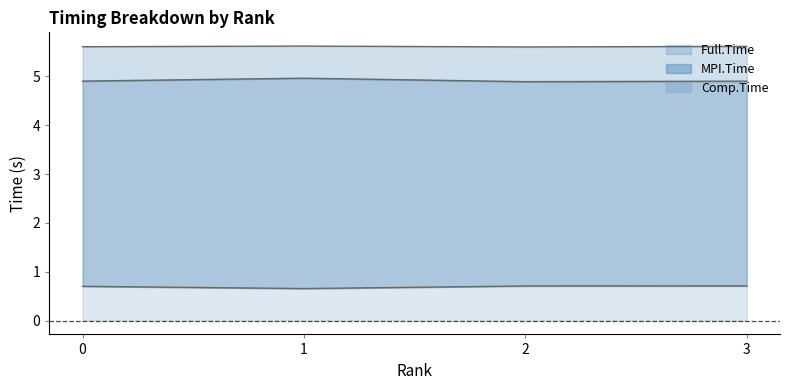

True or false: Comp.Time and Full.Time intersect in this chart.

False